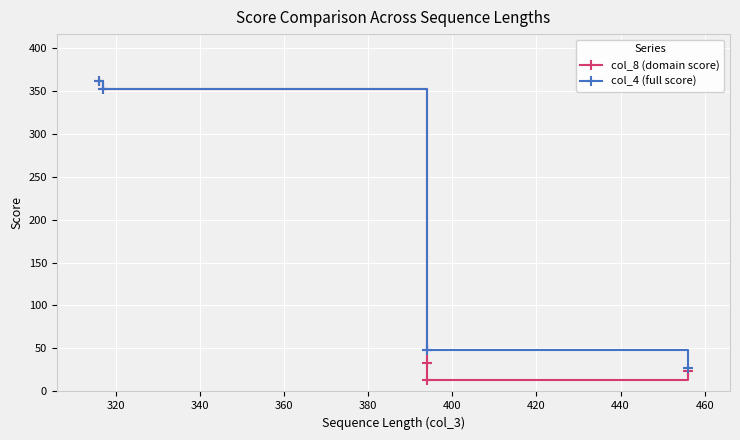

Reading left to right, transcribe all the data shown in this chart.

col_8 (domain score): 361.3	351.3	32.9	13.0	23.7
col_4 (full score): 361.5	351.6	48.4	48.4	27.7